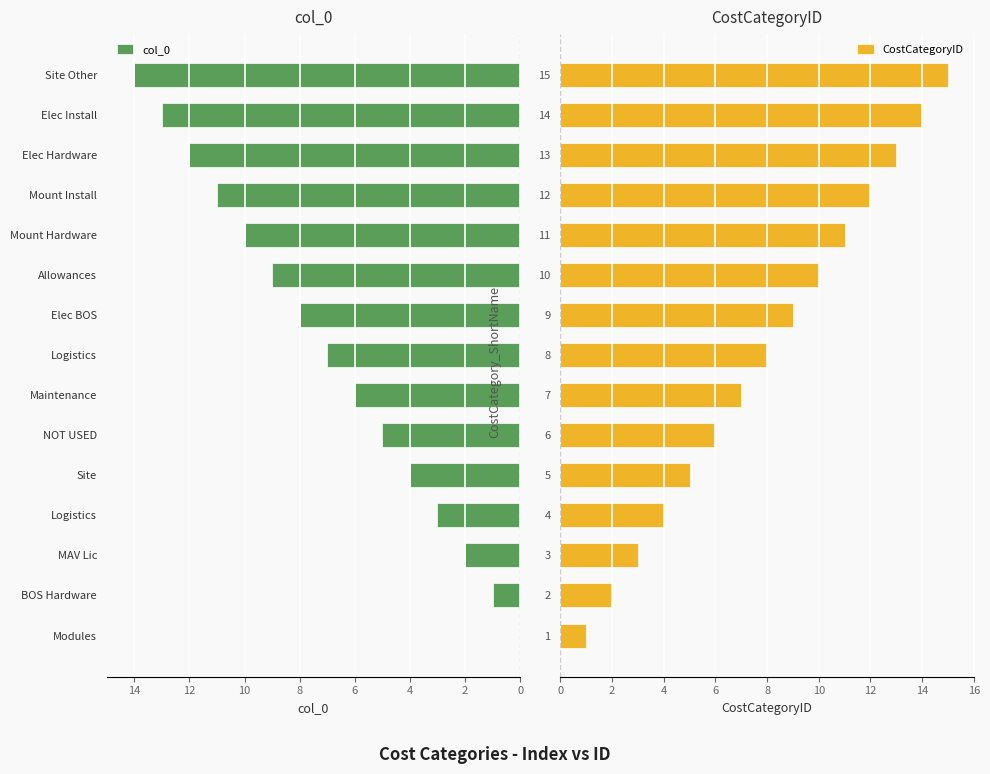

Which series has the largest total across all categories?

CostCategoryID